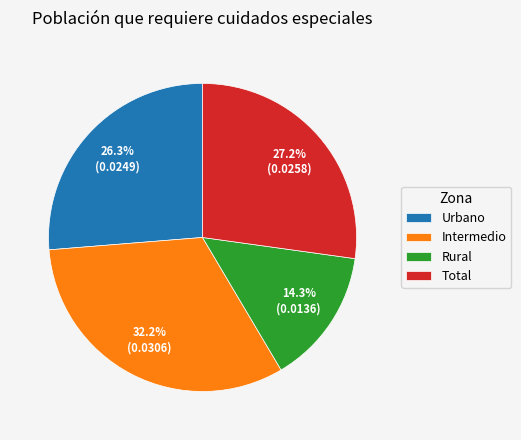

Which slice is the smallest?

Rural